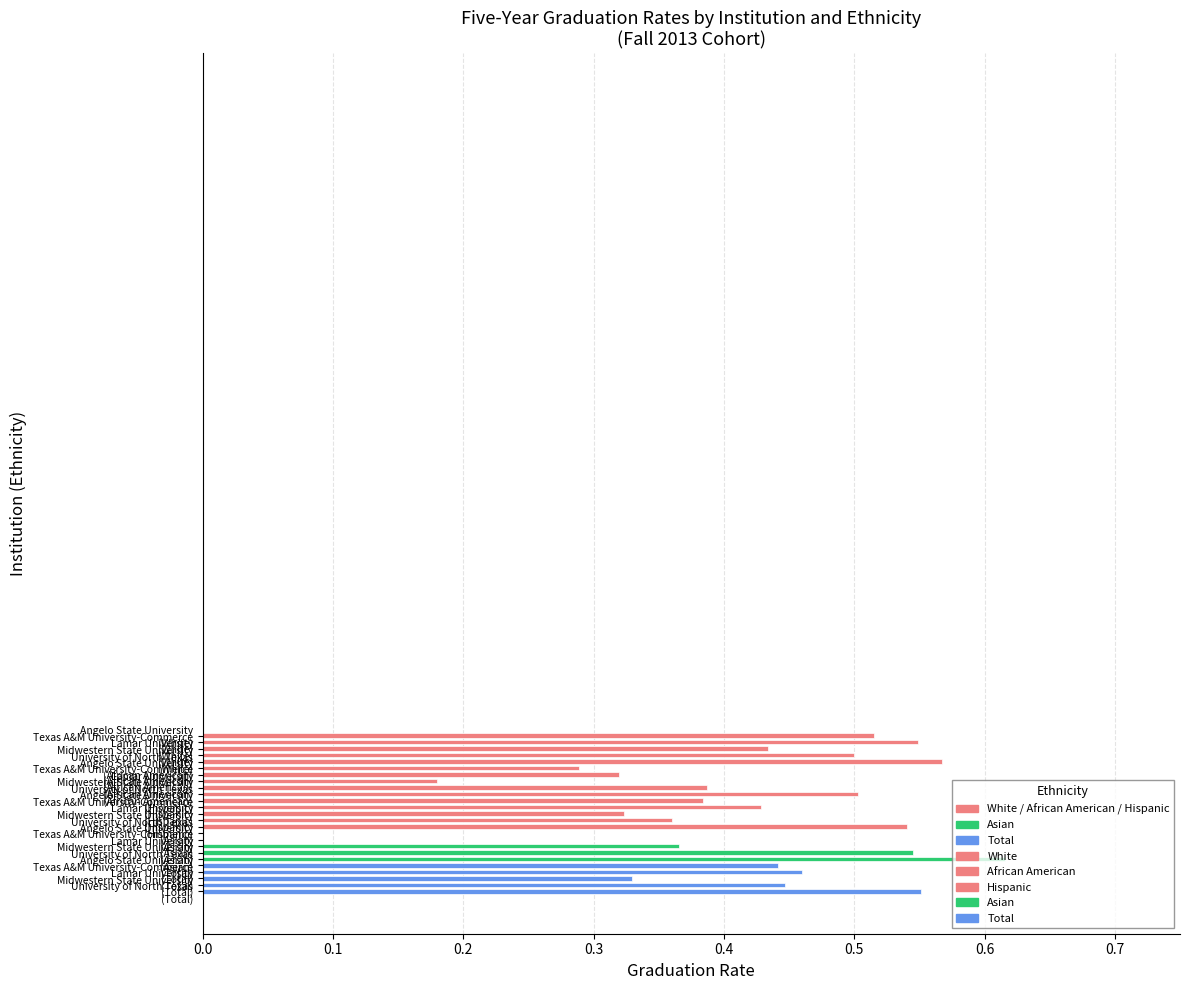

Count the number of data series in this chart.

1